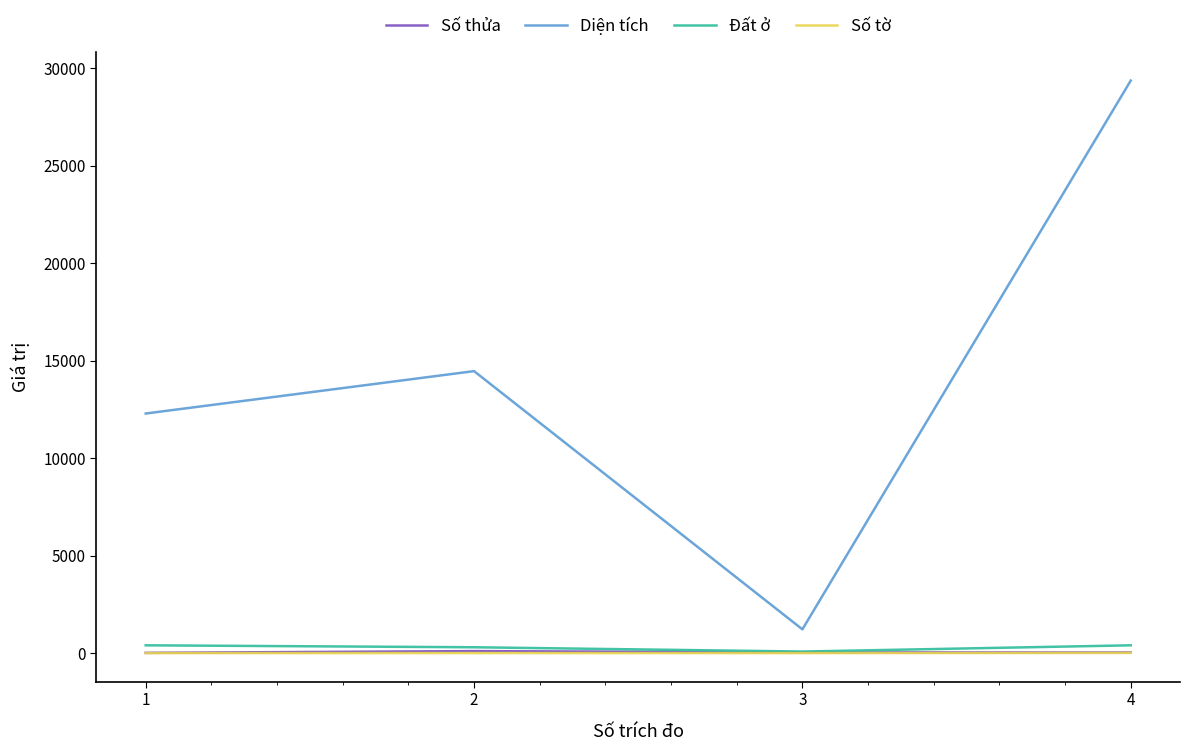

In Đất ở, how many points are lower than both neighbors (excluding endpoints)?

1